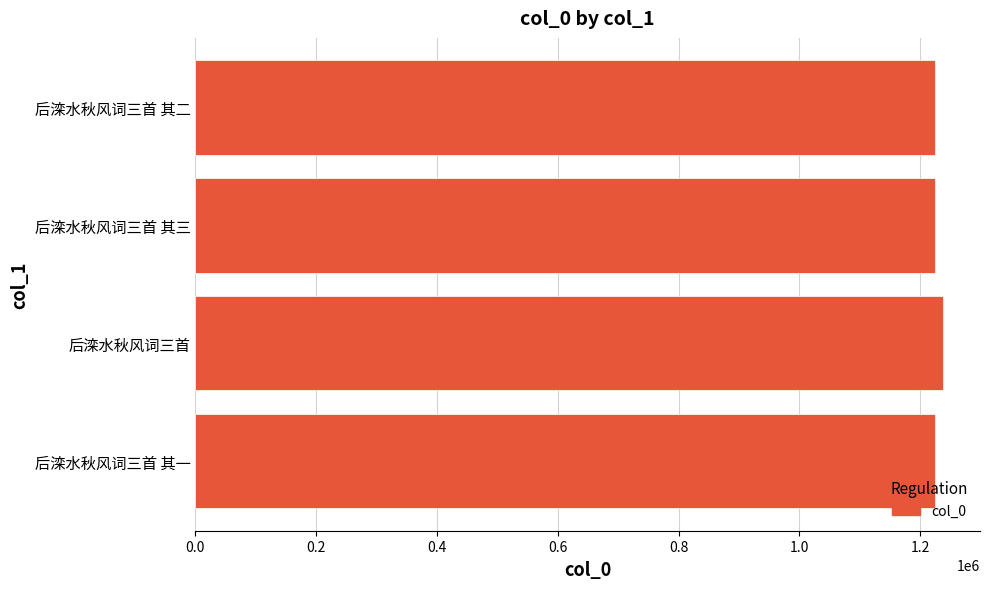

What is the sum of all values?

4910849